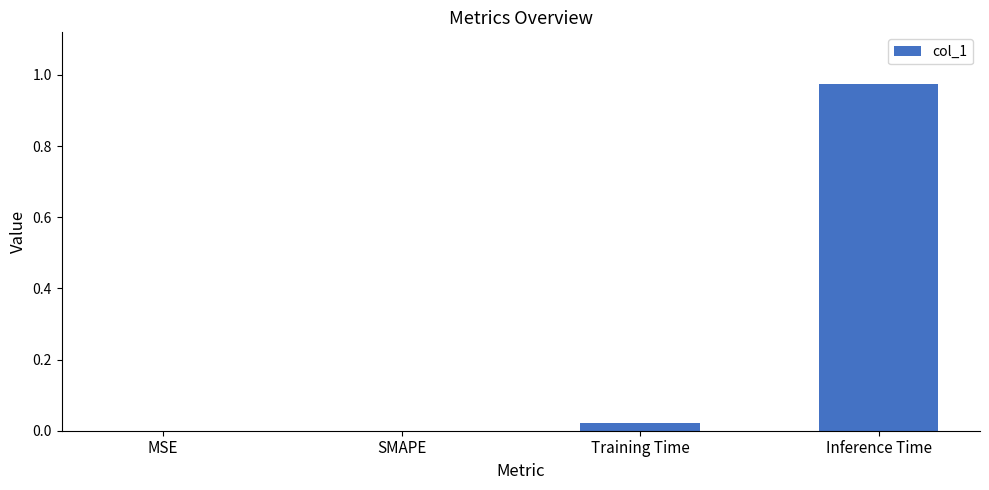

The chart shows a value of 0.0 at Training Time. True or false?

True